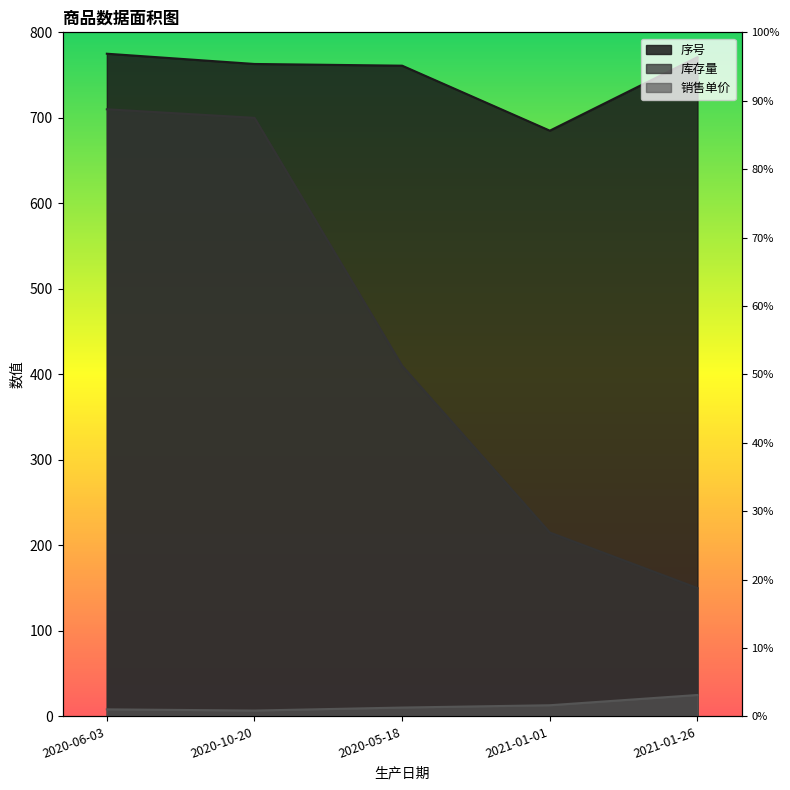

What are all the series names shown in the legend?

序号, 库存量, 销售单价